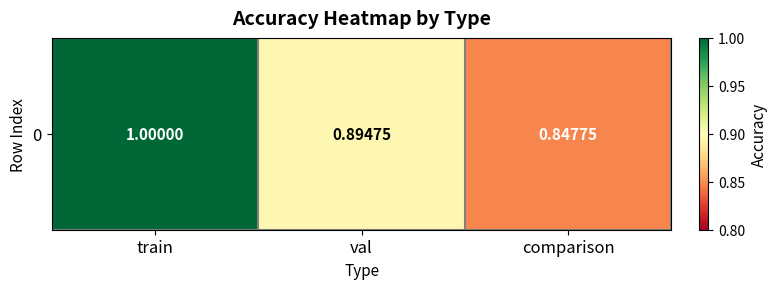

Rank the categories by value from highest to lowest.

train, val, comparison